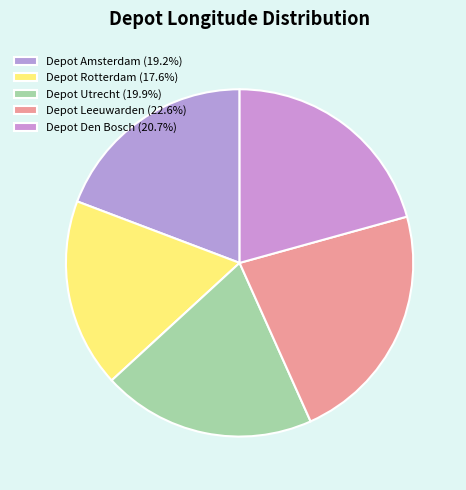

To the nearest percent, what portion does Depot Rotterdam represent?

18%